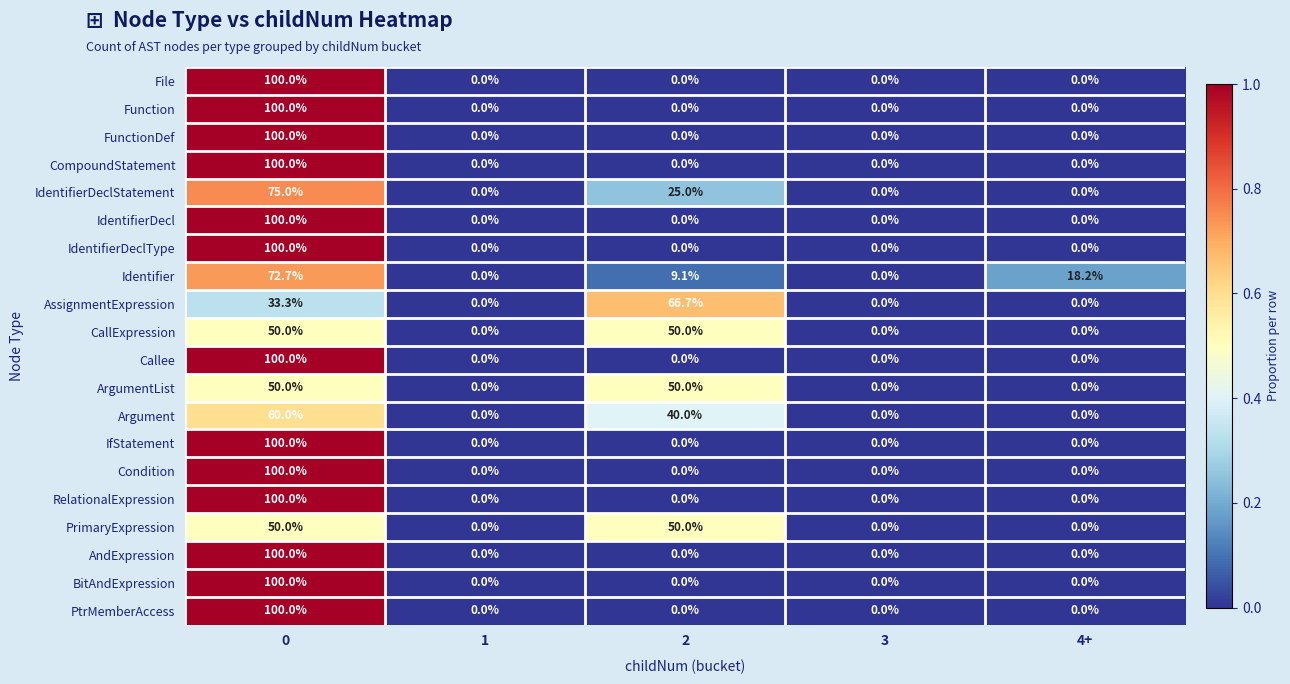

How many distinct data groups are displayed?

20